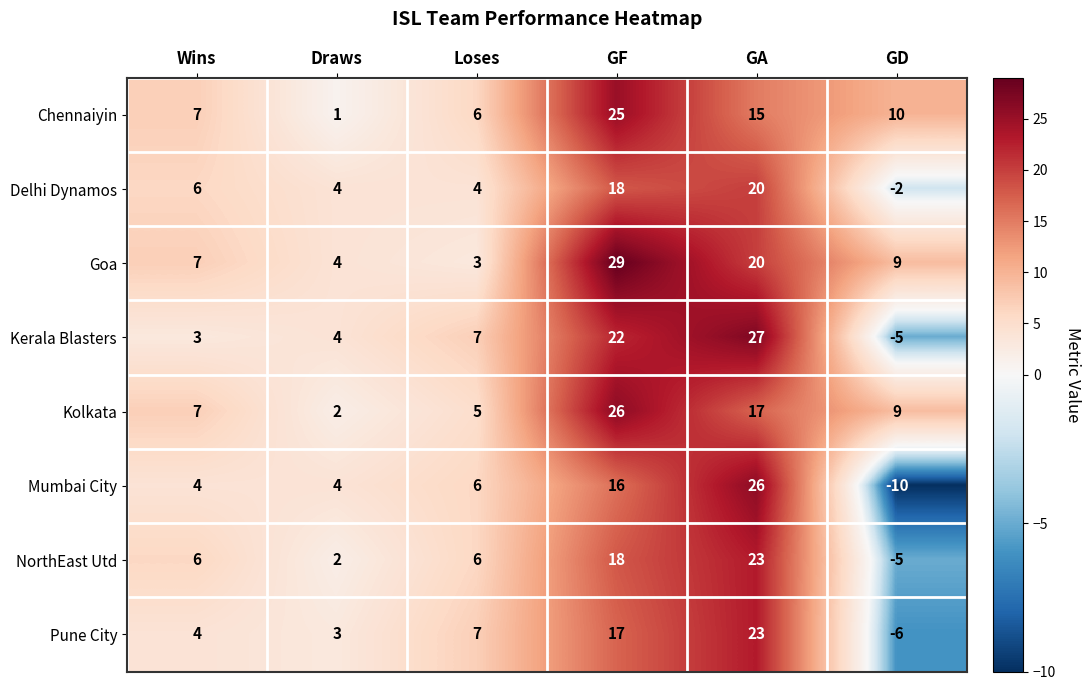

What is the sum of all Mumbai City values?

46